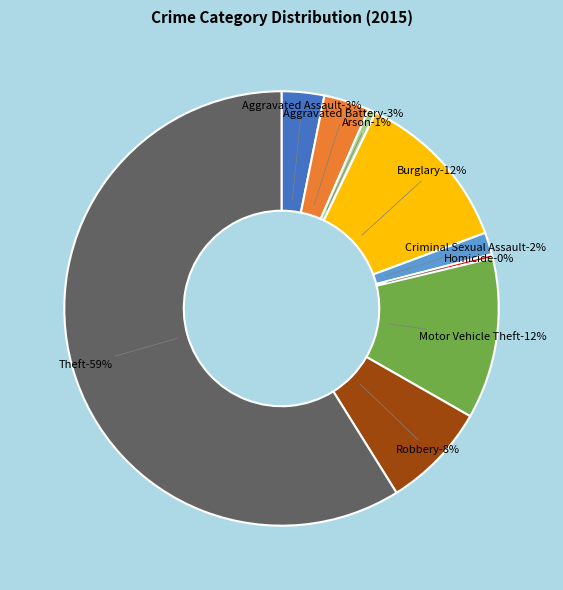

Between Burglary and Homicide, which is larger?

Burglary